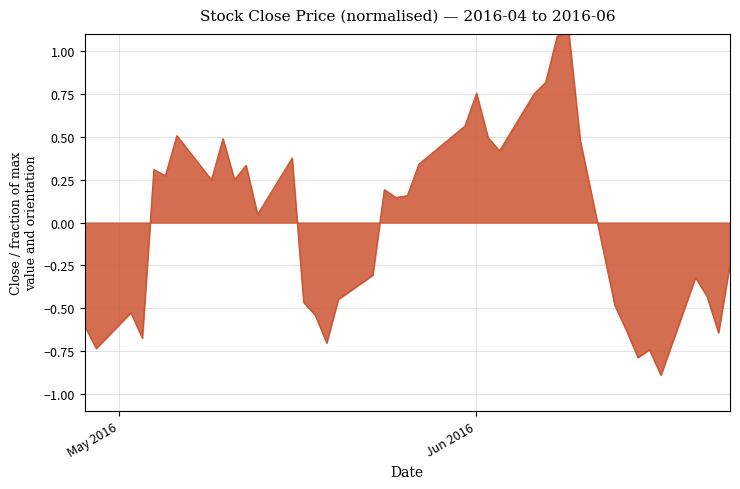

What is the smallest value displayed?

-0.9